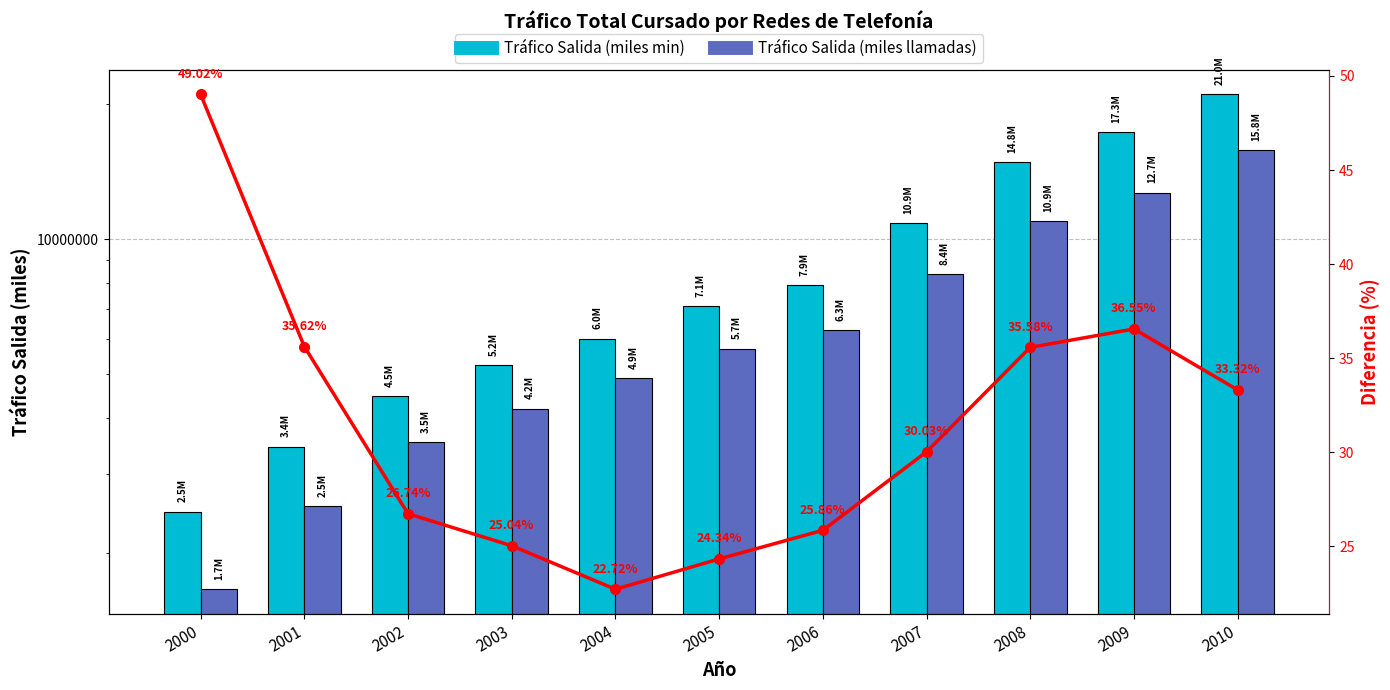

Count the number of data series in this chart.

2